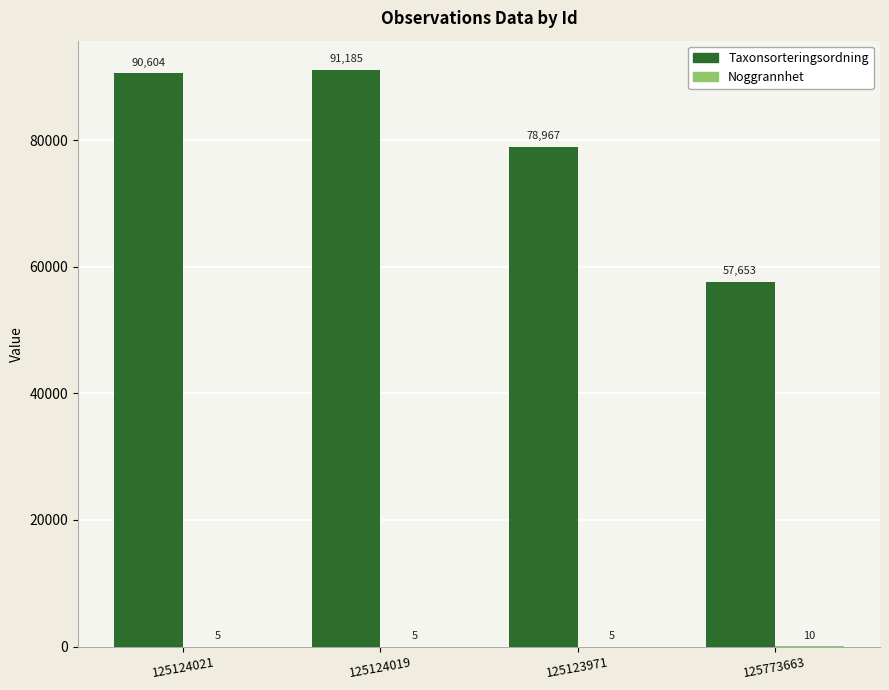

Where is Taxonsorteringsordning nearest to the value 74419?

125123971